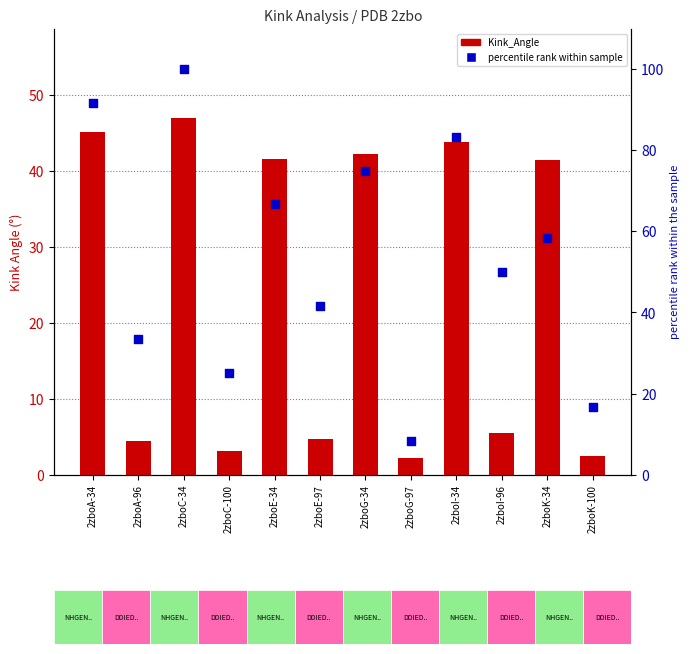

What are all the series names shown in the legend?

Kink_Angle, percentile rank within sample